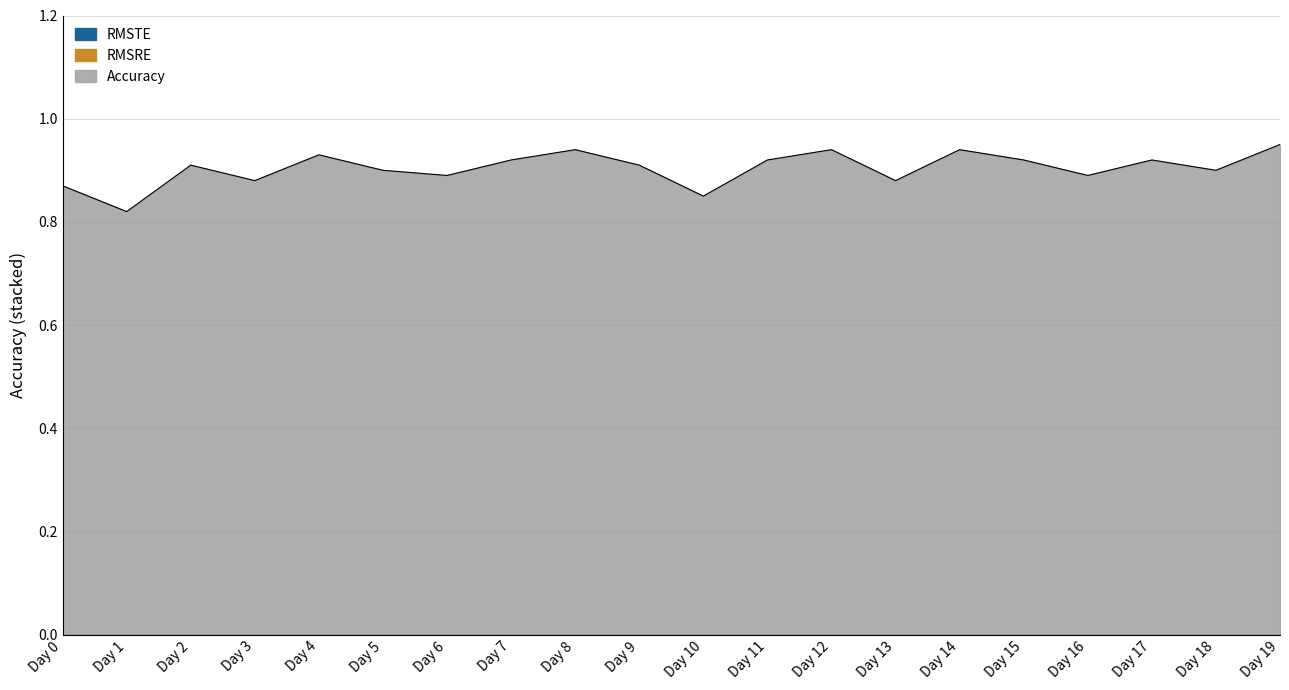

Which label corresponds to the smallest value in the chart?

Day 0